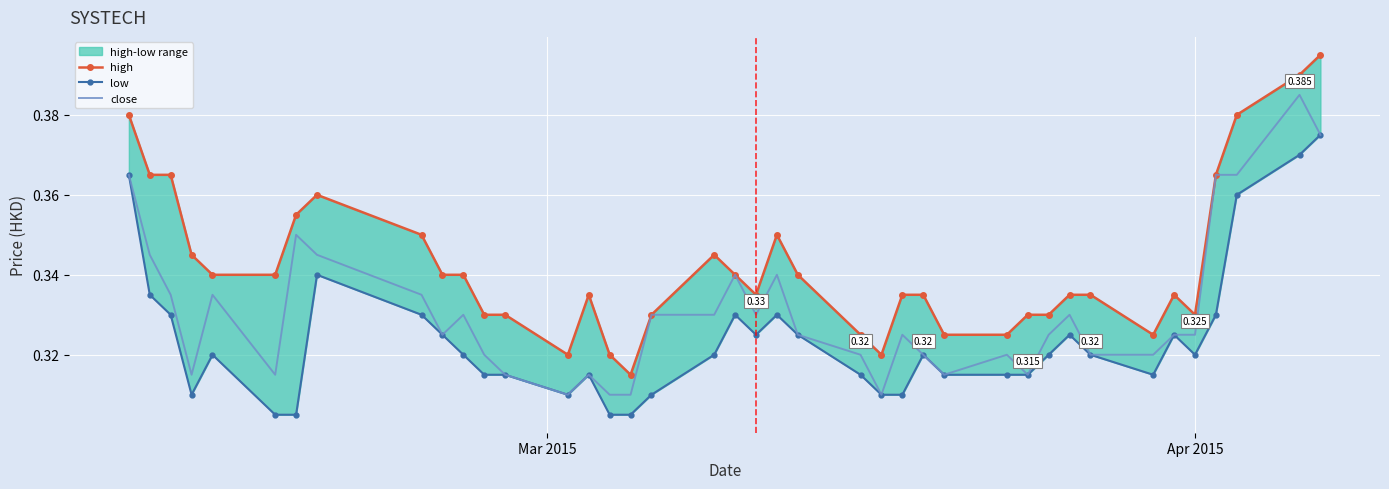

Which series has the largest range (max minus min)?

high